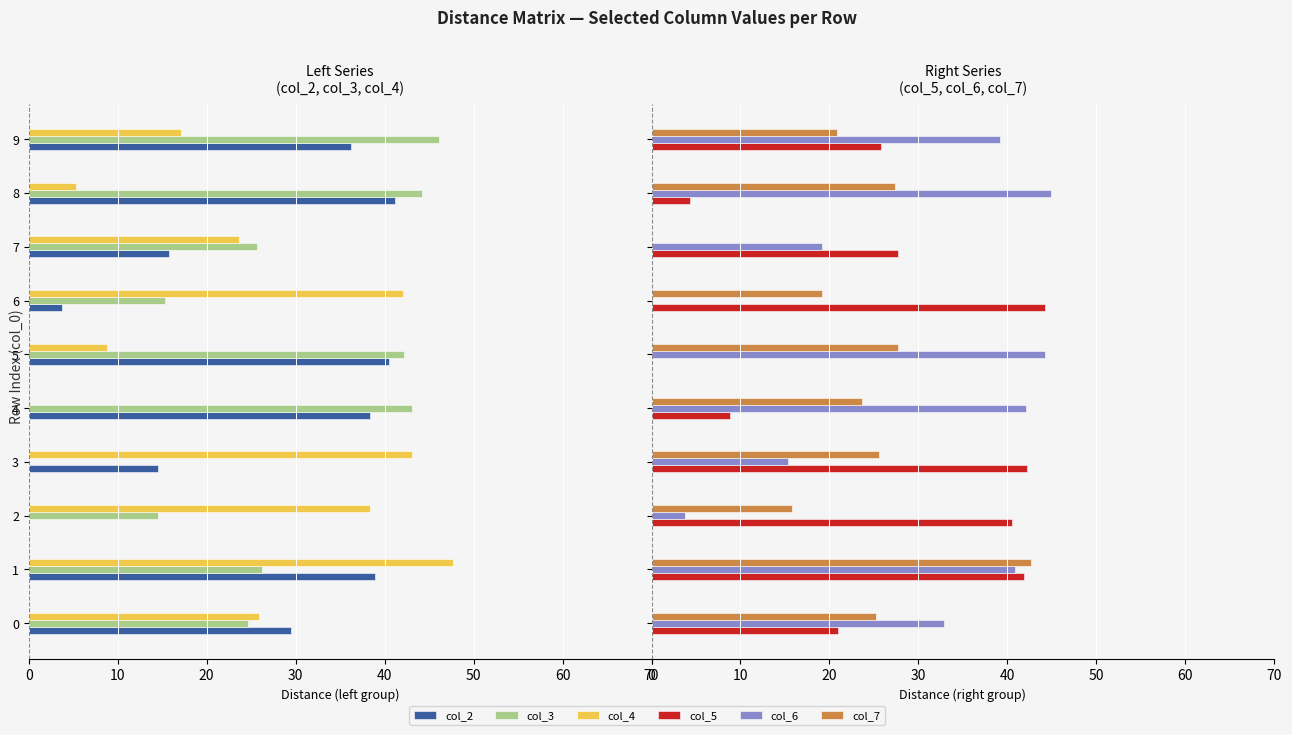

Is the value of col_4 at 8 greater than the value of col_7 at 8?

No